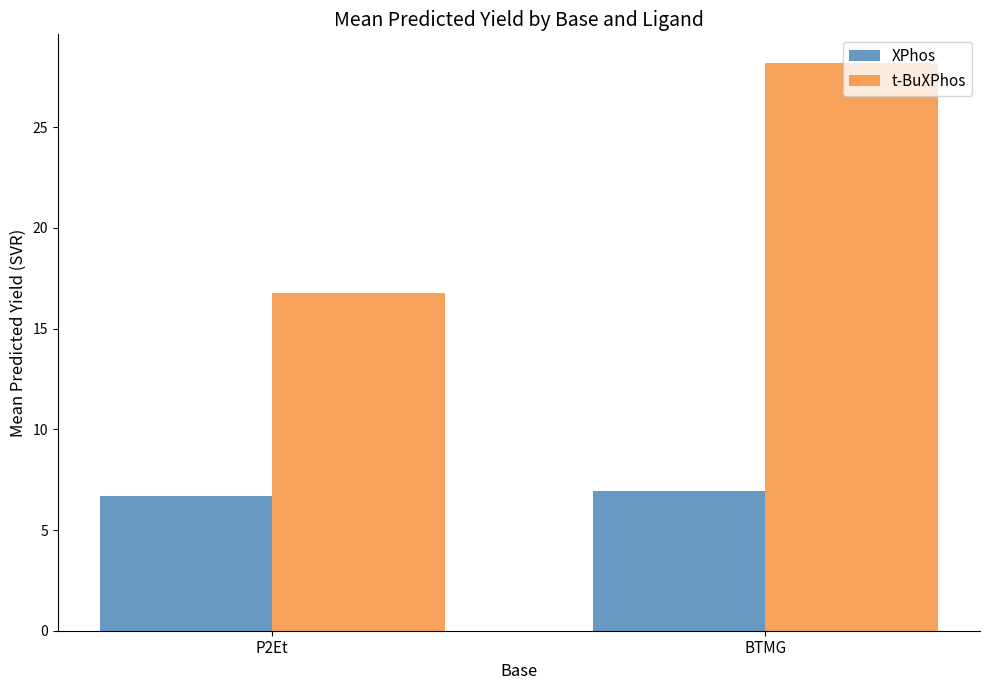

Which series has the widest spread of values?

t-BuXPhos